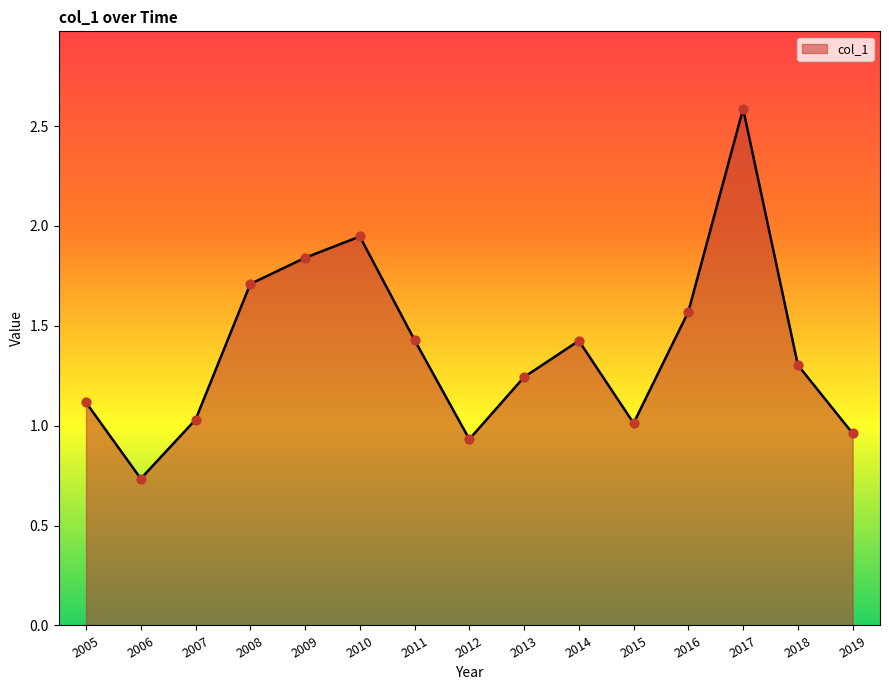

What is the change in value from 2012 to 2018?

+0.4